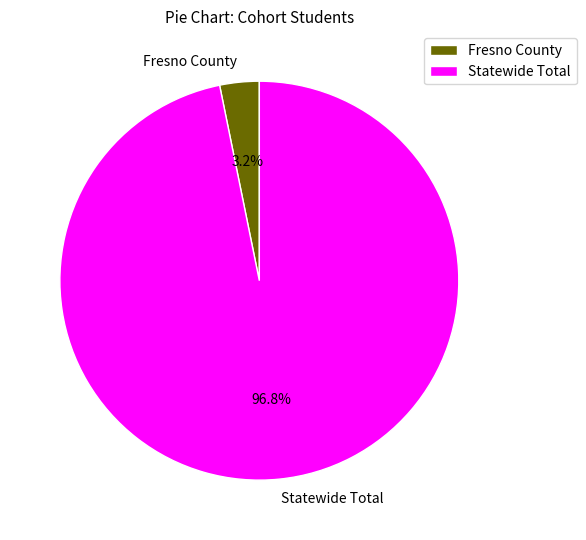

To the nearest percent, what percentage of the pie is Statewide Total?

97%